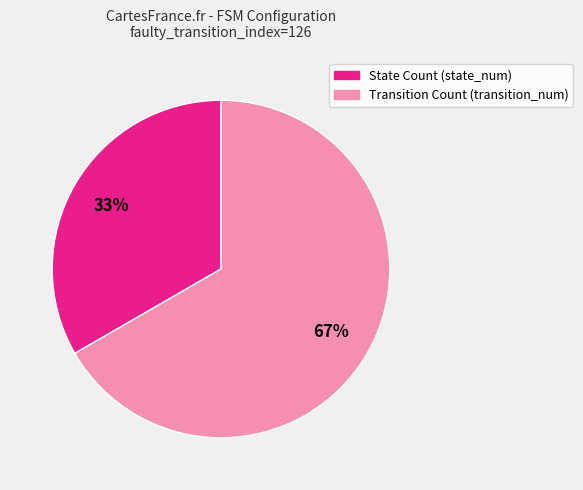

Is it true that Transition Count (transition_num) is 60% of the pie?

False